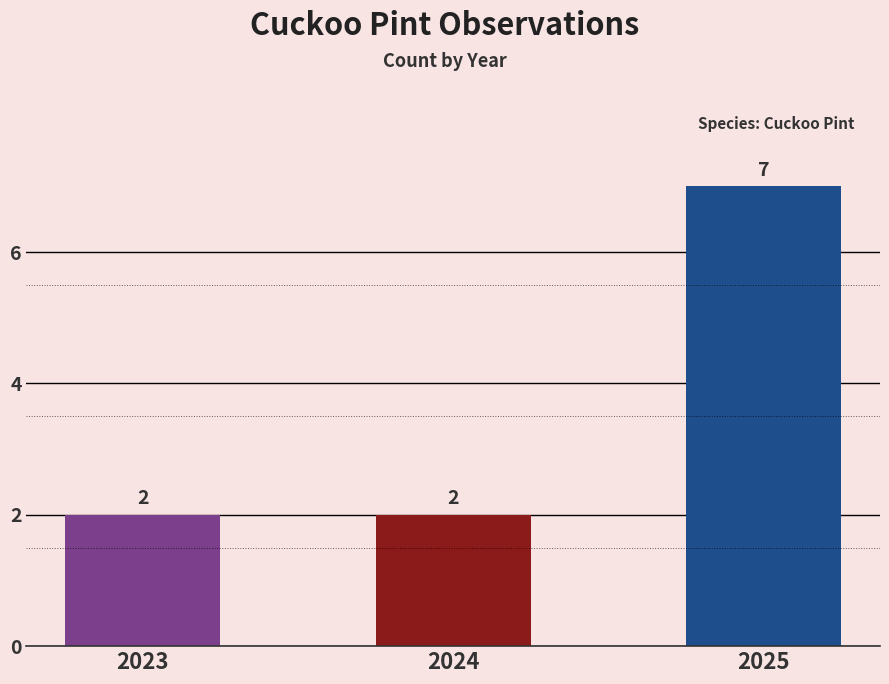

True or false: the data shows 7 at 2025.

True